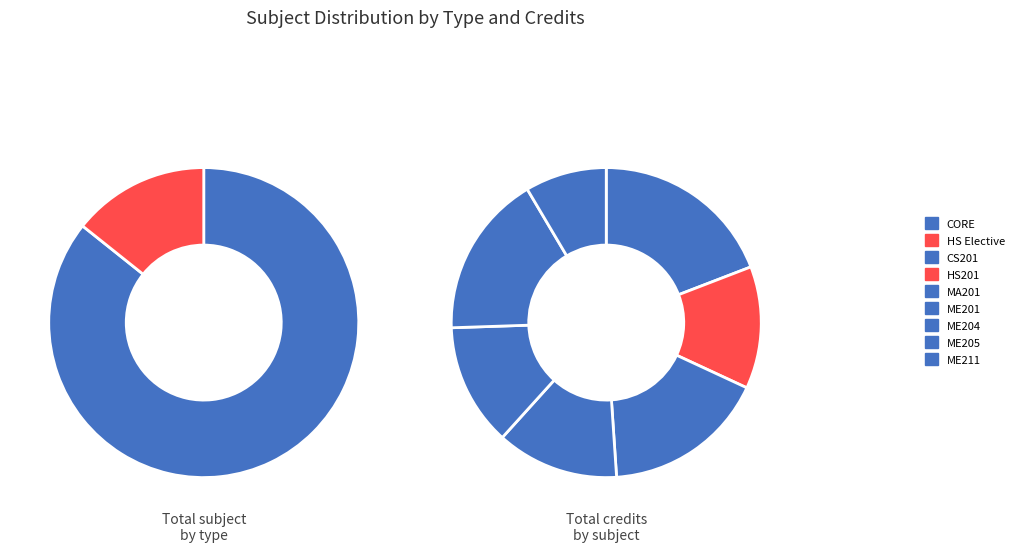

To the nearest percent, what is the average slice percentage?

50%